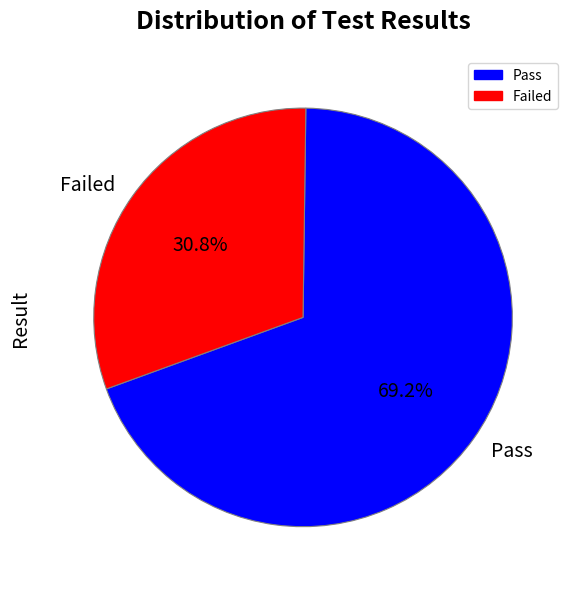

Which slice is the largest?

Pass